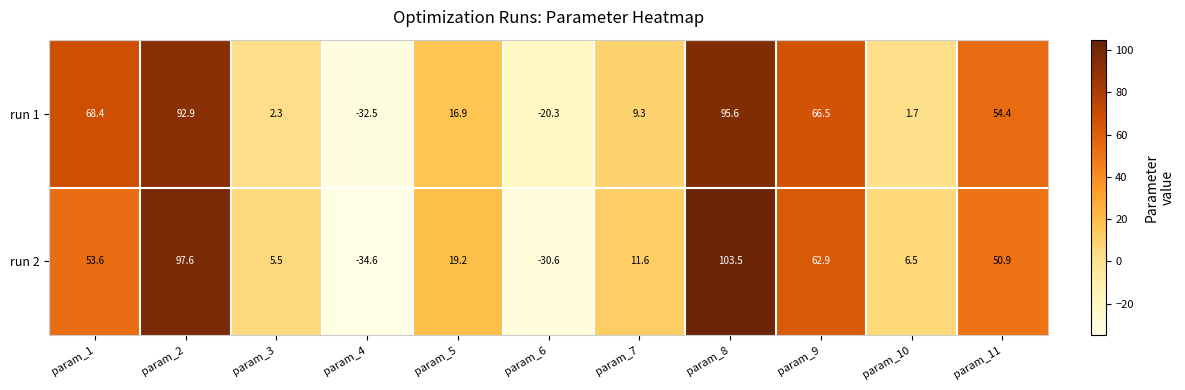

How many positive values does the run 2 series have?

9